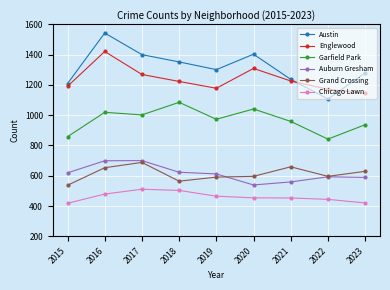

True or false: Auburn Gresham and Garfield Park cross at least once.

False